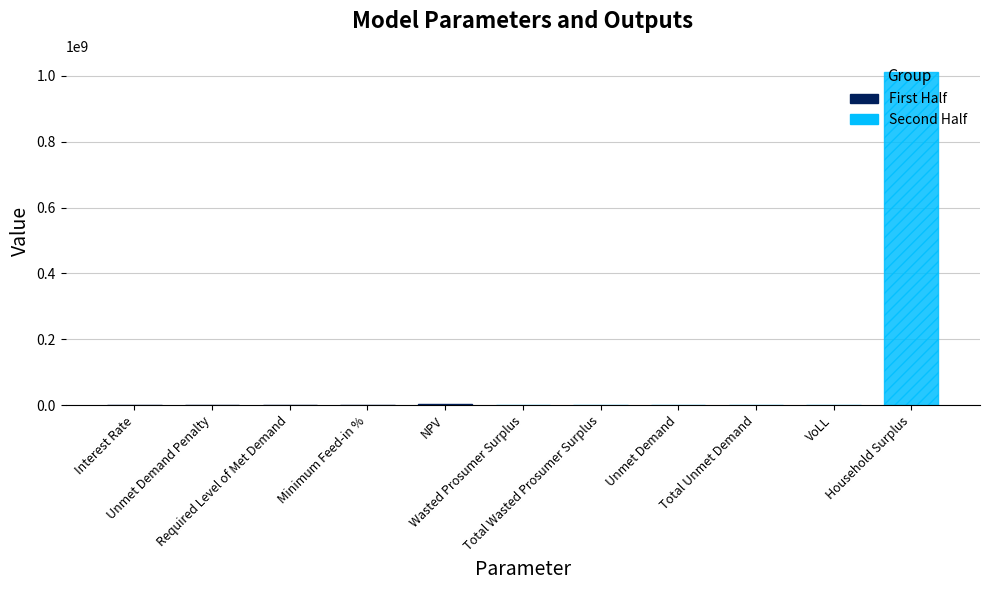

How many values are below 21782?

5